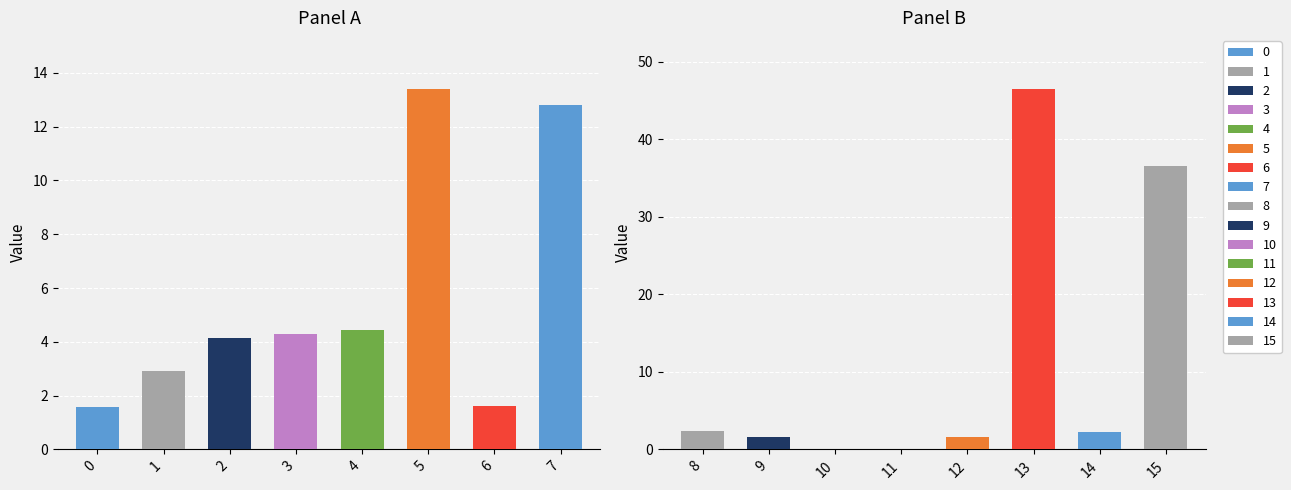

Reading left to right, what are all the values shown in this chart?

0=1.6	1=2.9	2=4.1	3=4.3	4=4.4	5=13.4	6=1.6	7=12.8	8=2.4	9=1.6	10=0.0	11=0.0	12=1.6	13=46.5	14=2.3	15=36.5